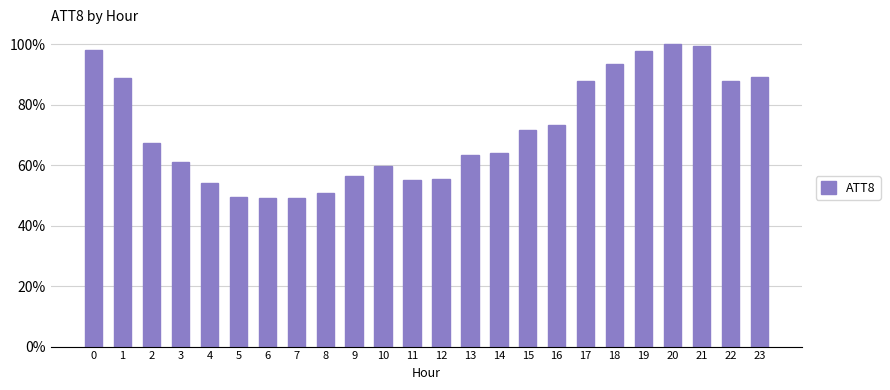

Rank the categories by value from highest to lowest.

20, 21, 0, 19, 18, 23, 1, 17, 22, 16, 15, 2, 14, 13, 3, 10, 9, 12, 11, 4, 8, 5, 7, 6